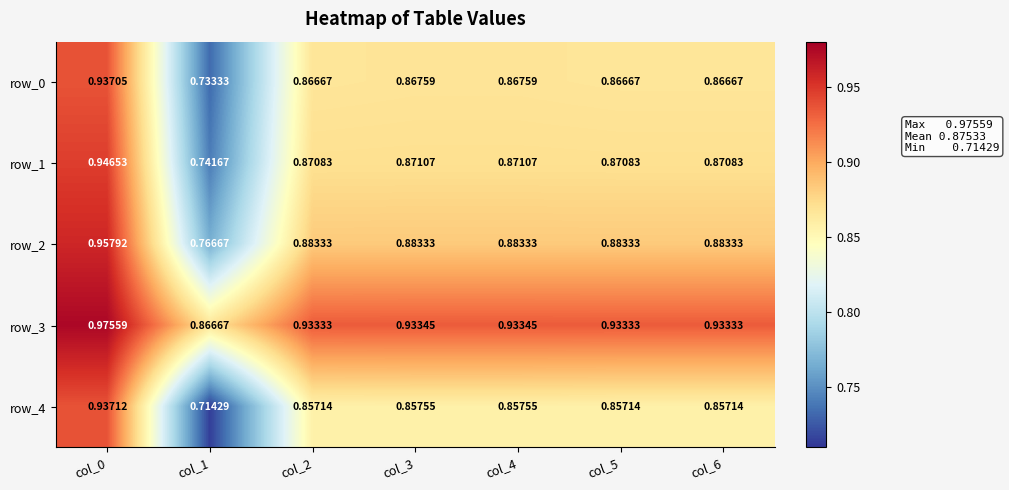

Is the value of row_1 at col_6 greater than the value of row_4 at col_1?

Yes